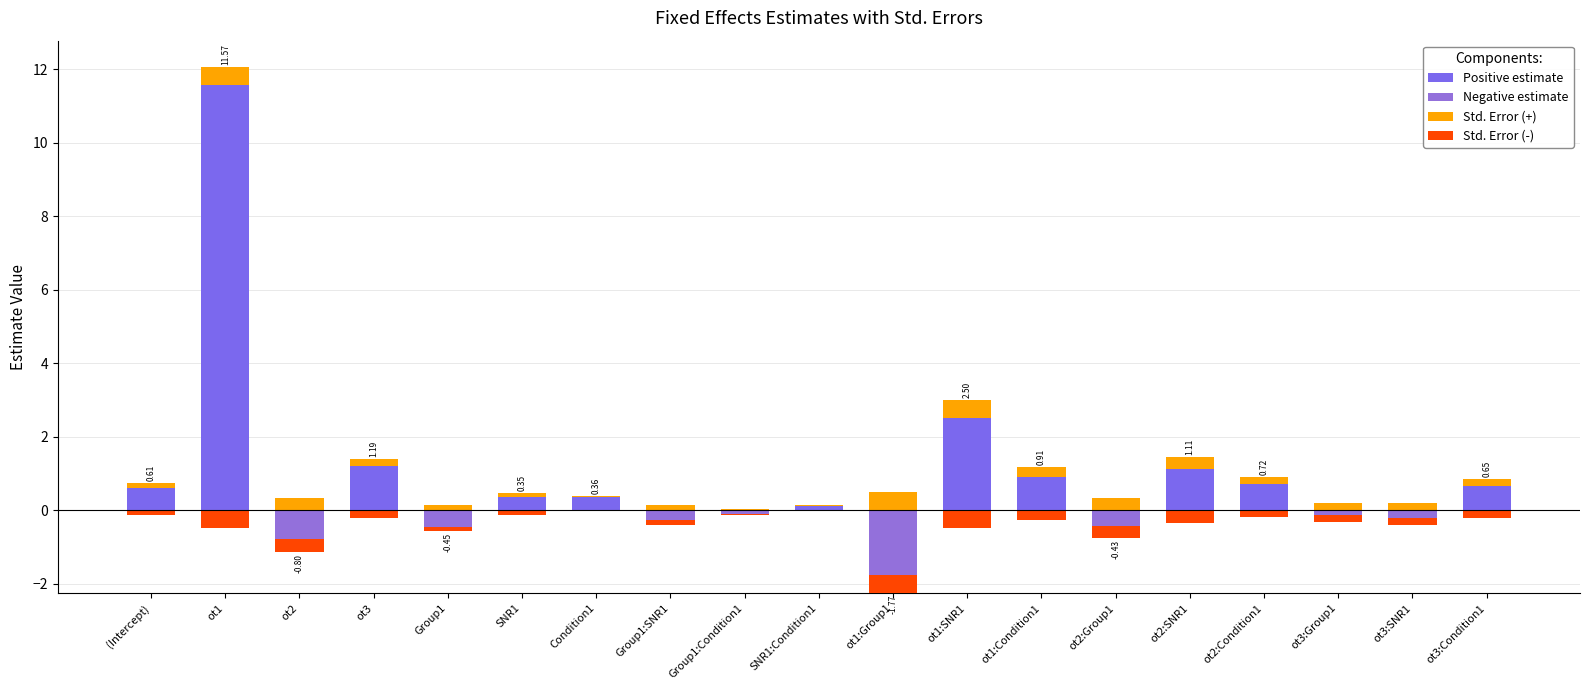

Rank the series by their maximum value, from highest to lowest.

Positive estimate, Std. Error (+), Std. Error (-), Negative estimate